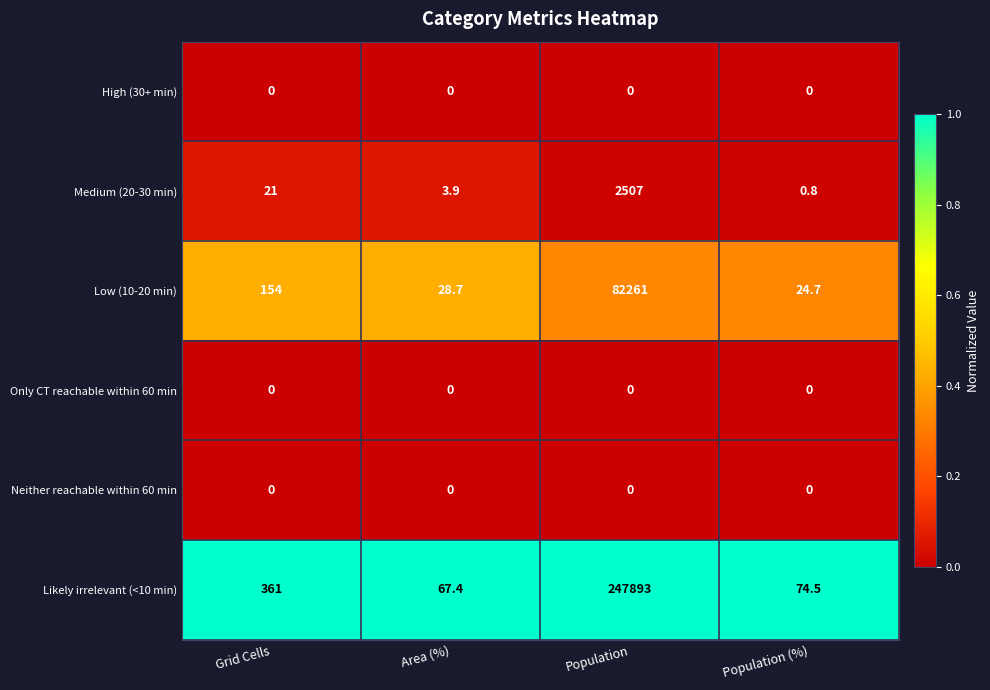

Is it true that Neither reachable within 60 min equals 0.0 at Population?

True